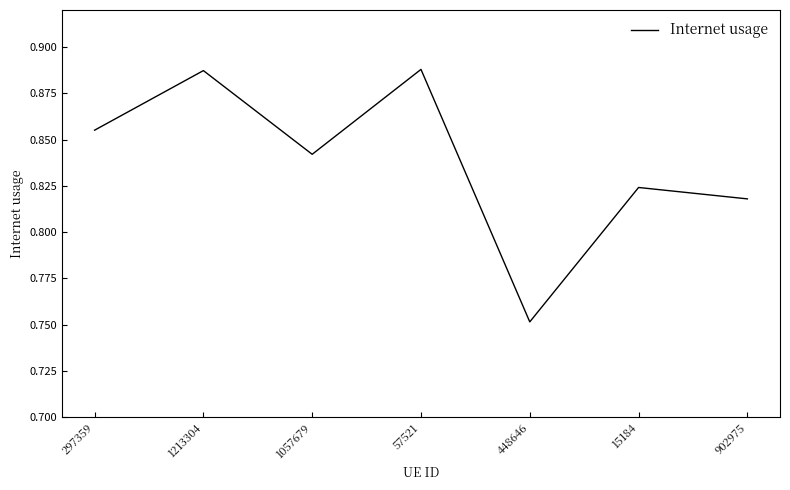

Count the number of data series in this chart.

1